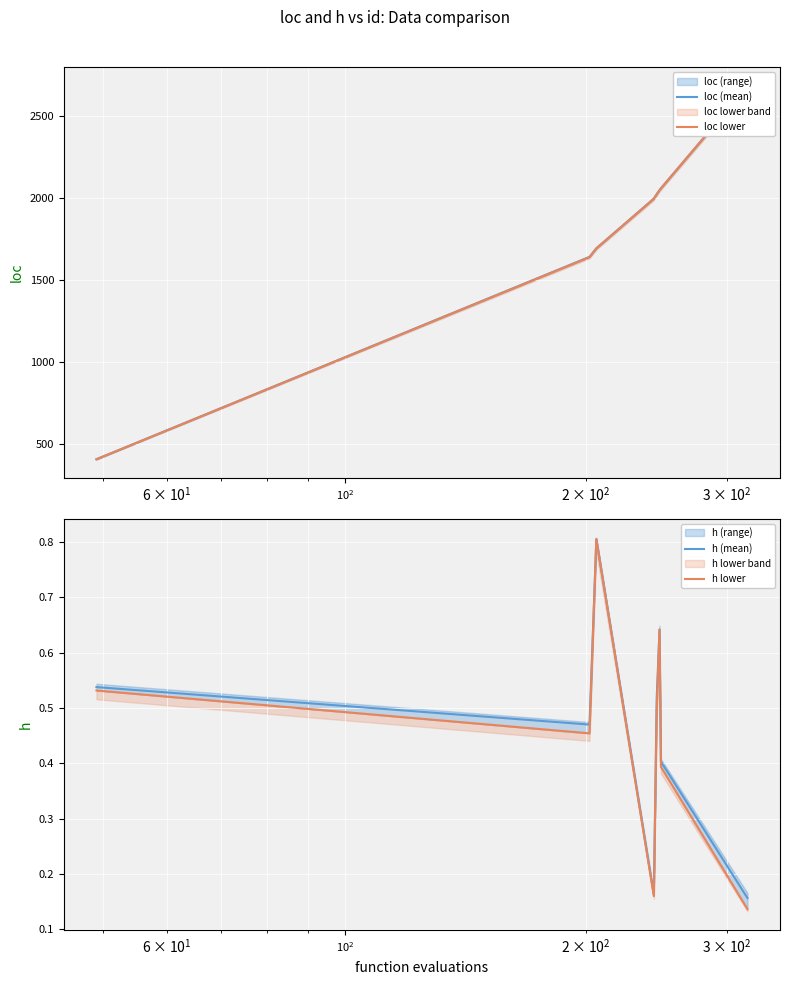

What is the highest value of the h (mean) series?

0.8